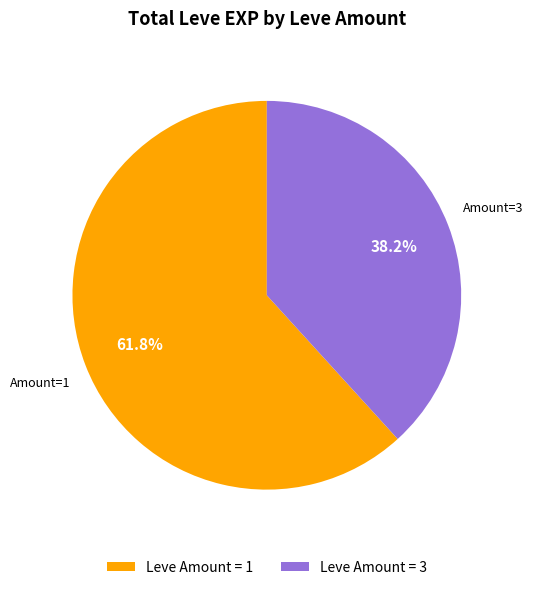

Combined, do Leve Amount = 1 and Leve Amount = 3 account for over 50%?

Yes